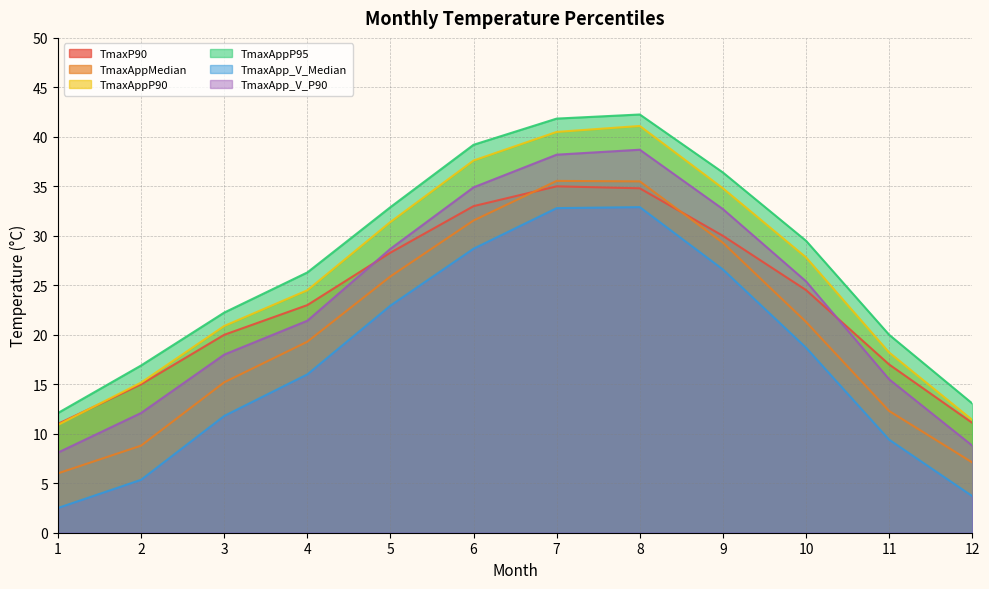

What is the sum of all TmaxAppMedian values?

247.8